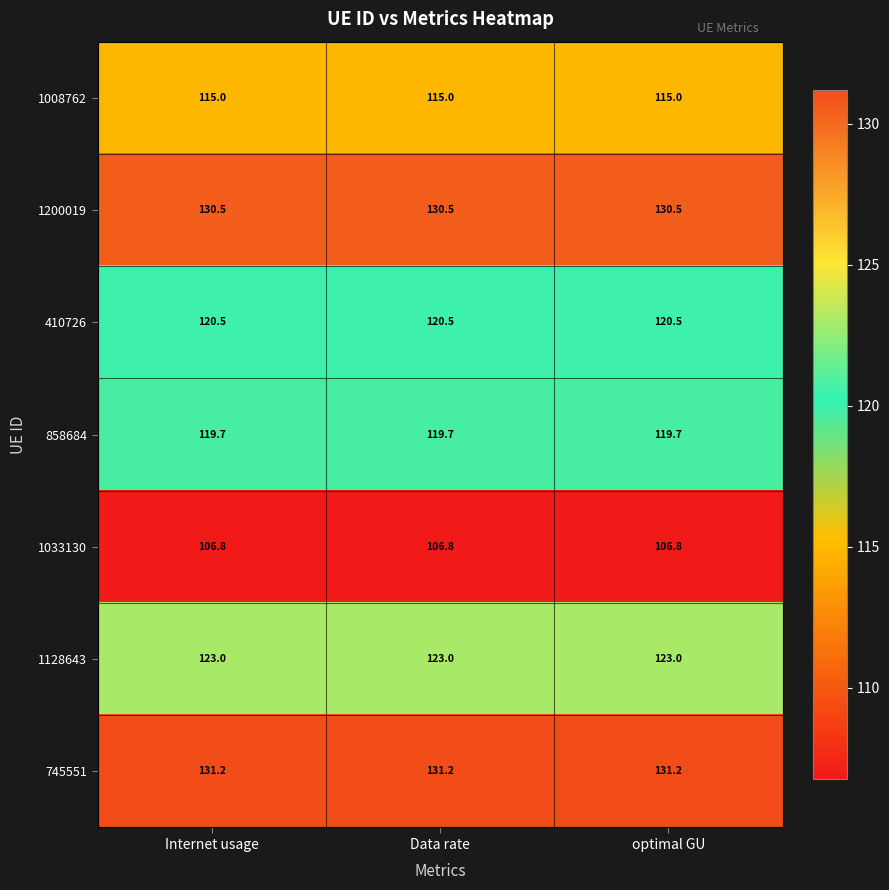

The value of 1033130 at Internet usage is 106.8. True or false?

True